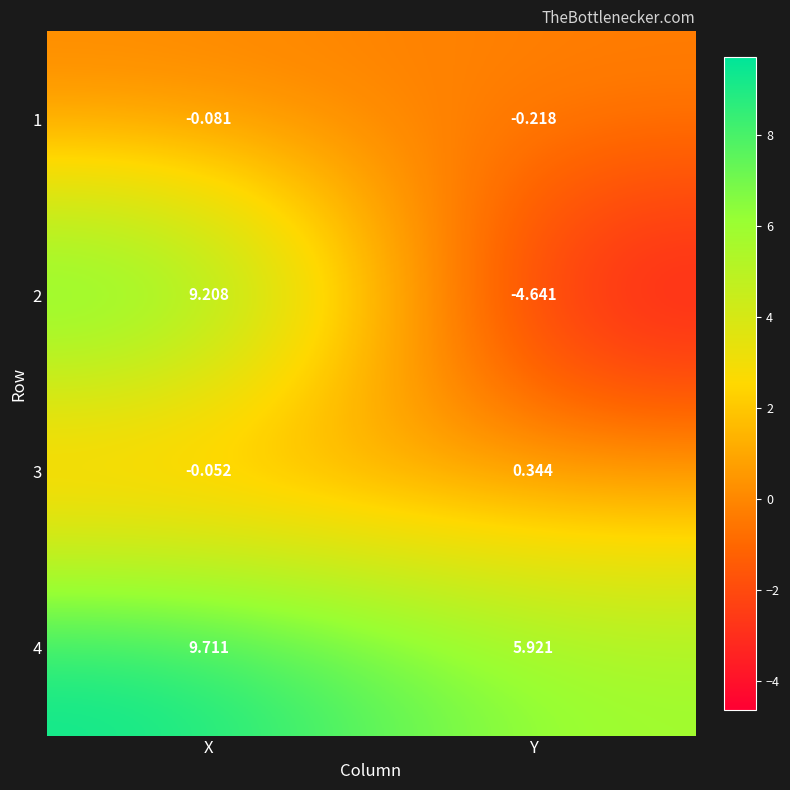

How many categories are shown in the chart?

2